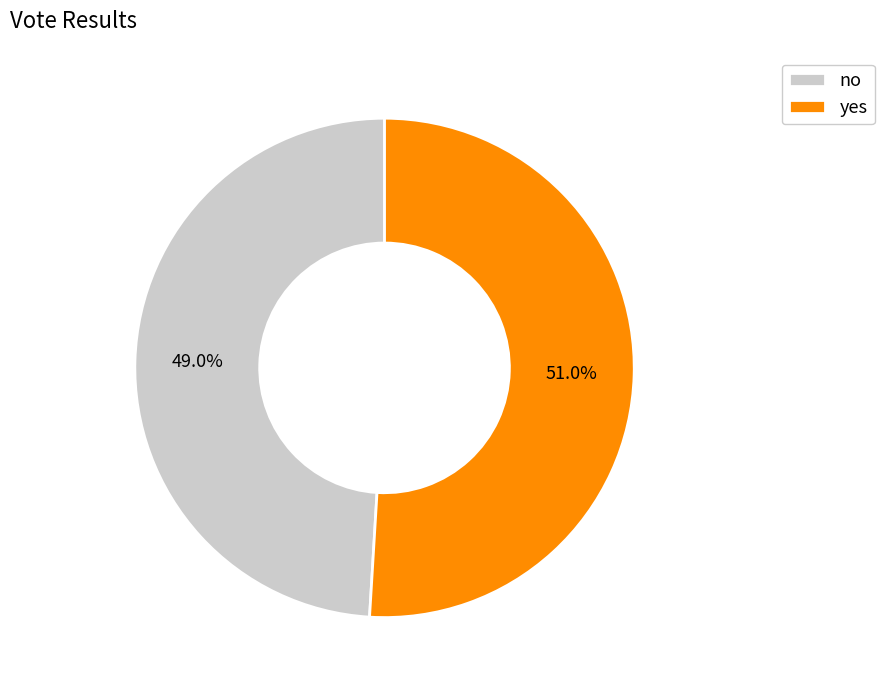

True or false: yes accounts for 38% of the total.

False